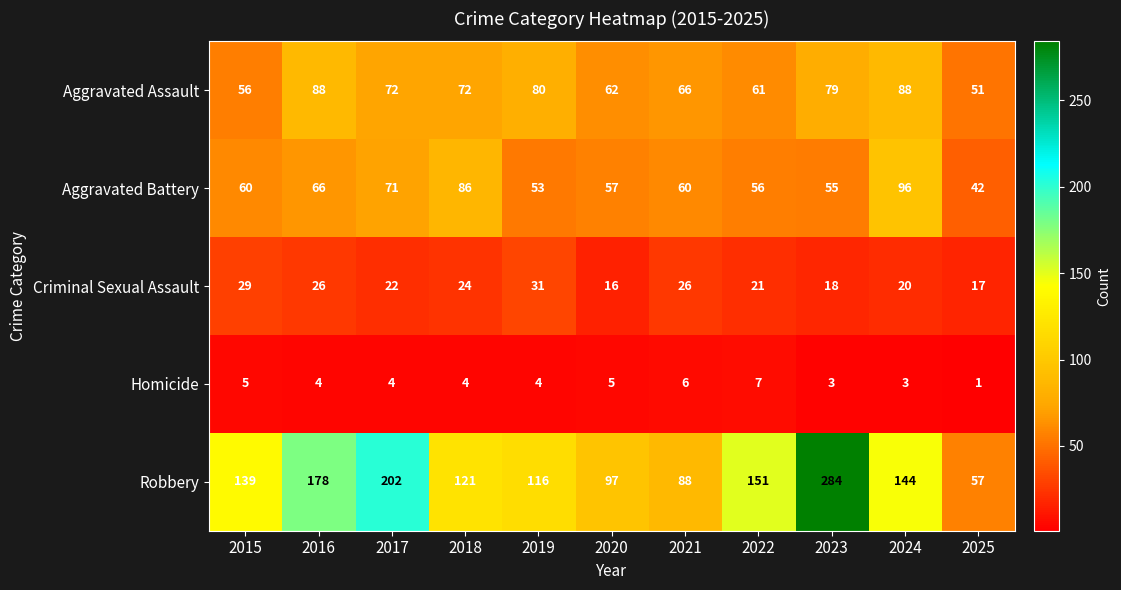

Which series changed the most between 2016 and 2017?

Robbery